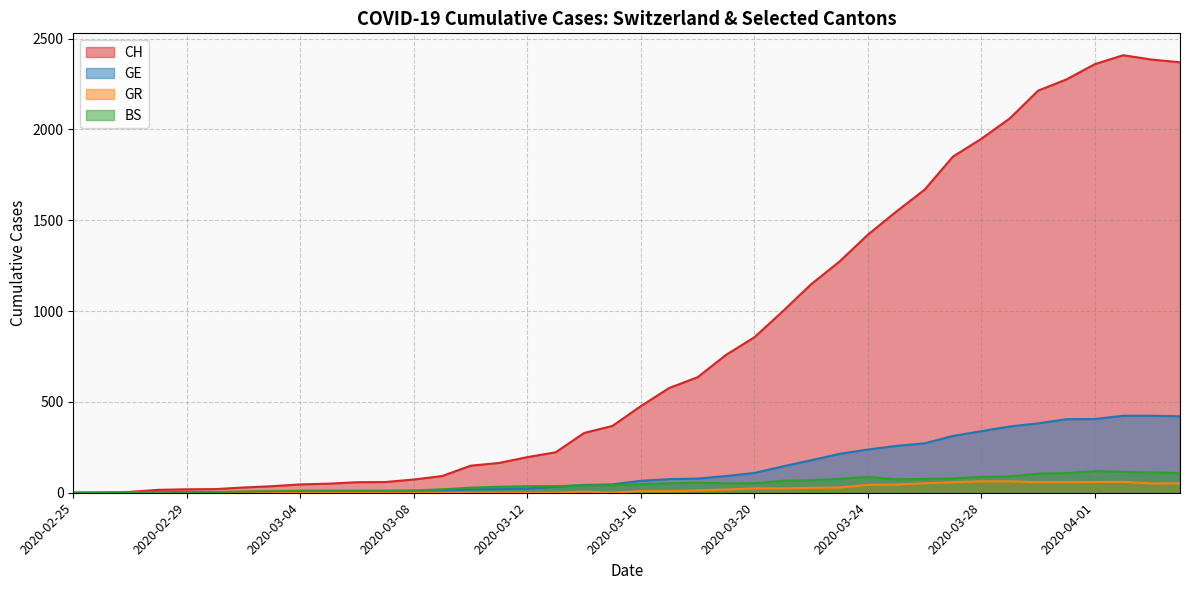

Between 2020-02-26 and 2020-03-19, which is larger?

2020-03-19